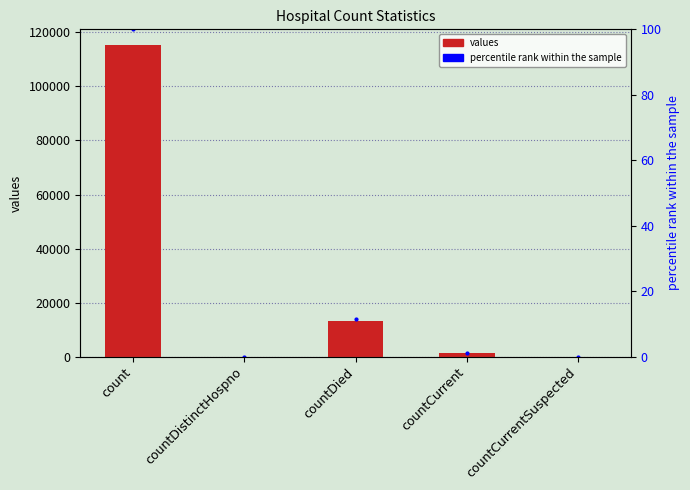

Which label corresponds to the largest value in the chart?

count